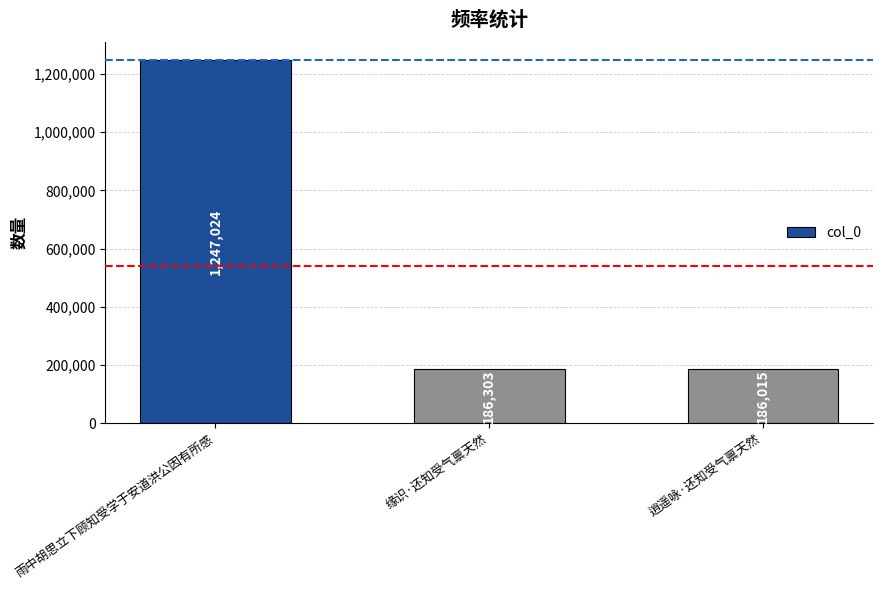

At which label is the value closest to 716519?

缘识·还知受气禀天然